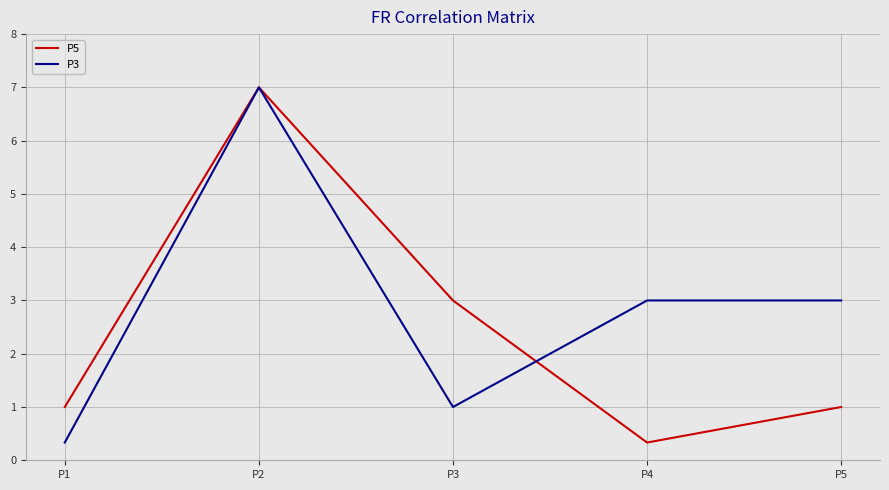

At which category does P3 reach its first local peak?

P2